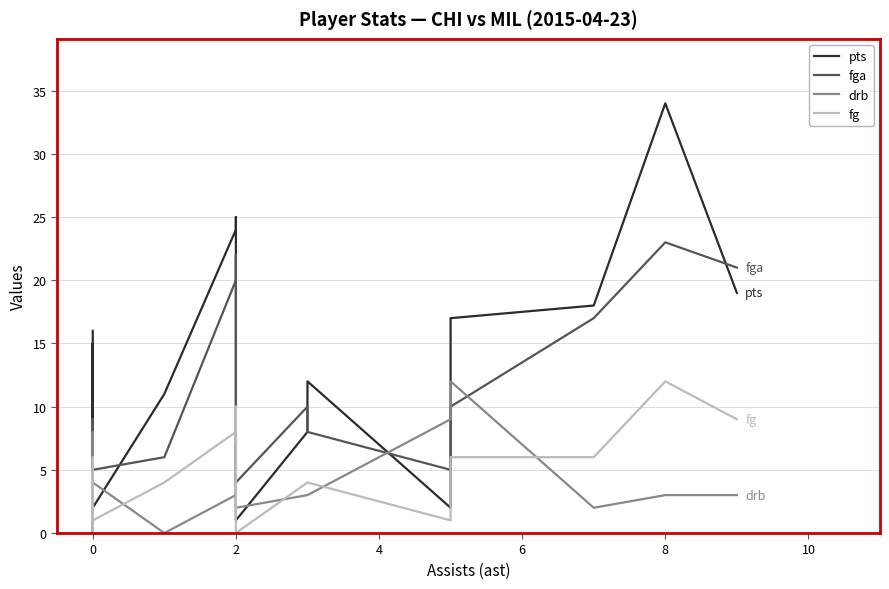

Which series has the largest total across all categories?

pts